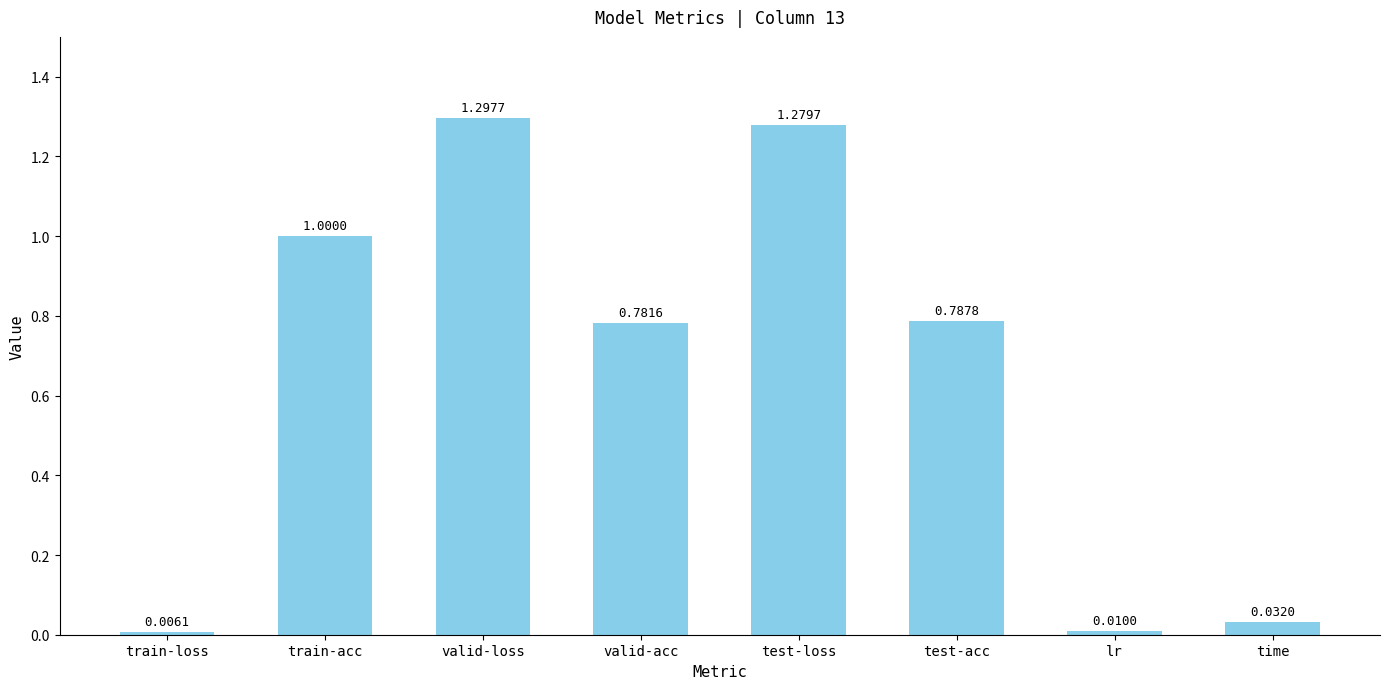

What is the change in value from valid-acc to lr?

-0.8